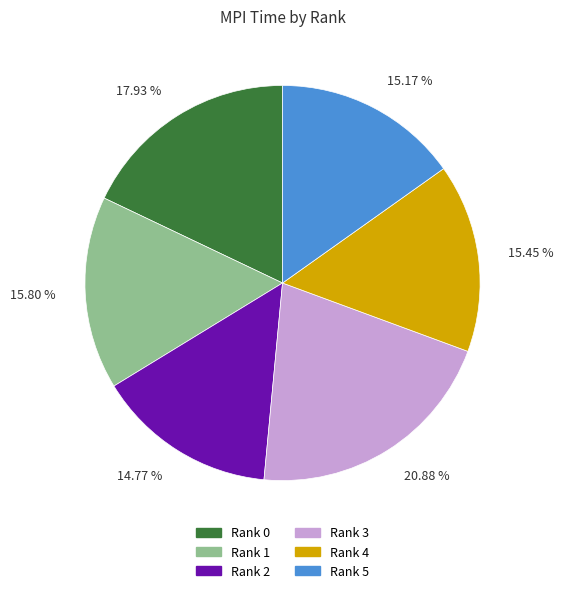

Does any single category account for the majority?

No